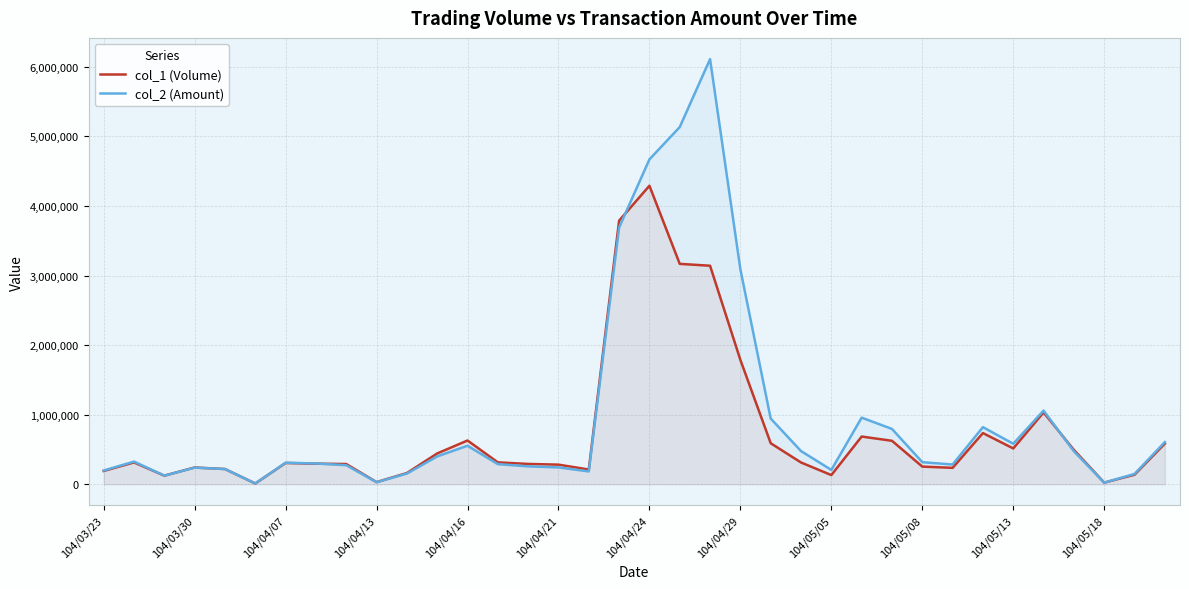

Is the value of col_1 (Volume) at 104/03/23 greater than the value of col_2 (Amount) at 22?

No